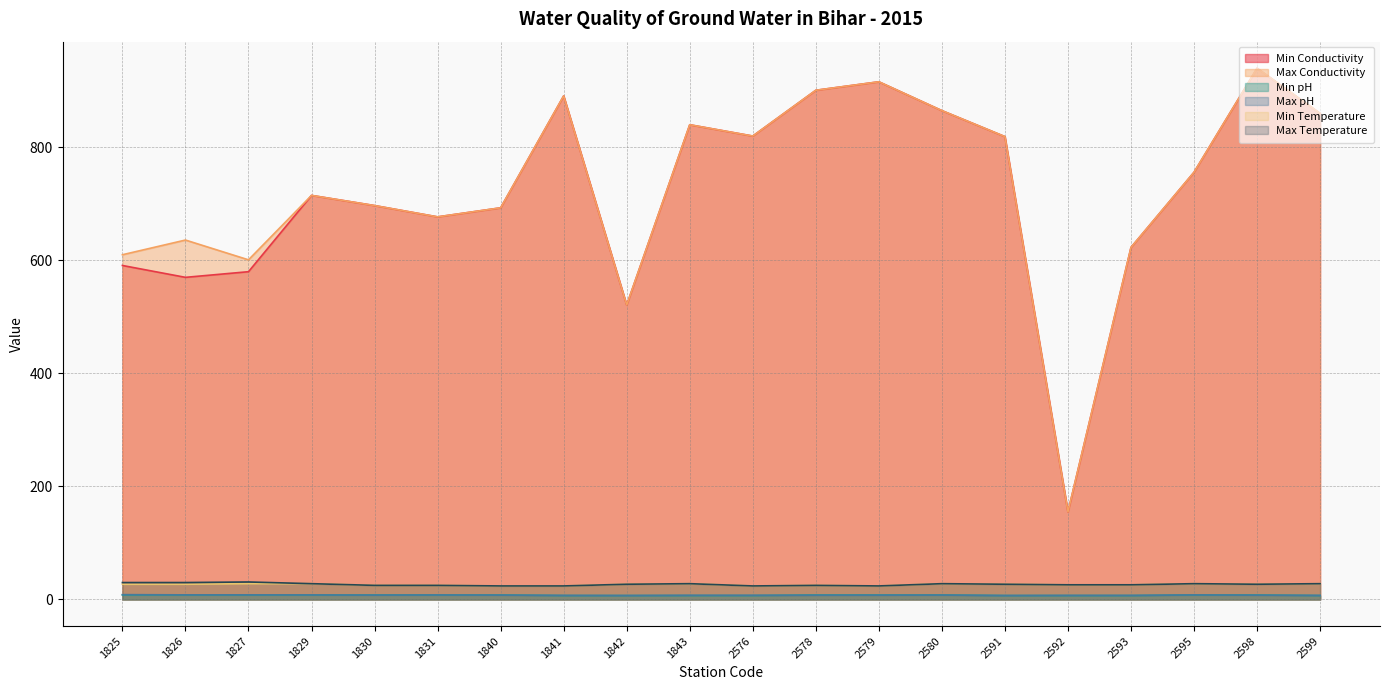

True or false: Min pH and Max Temperature cross at least once.

False